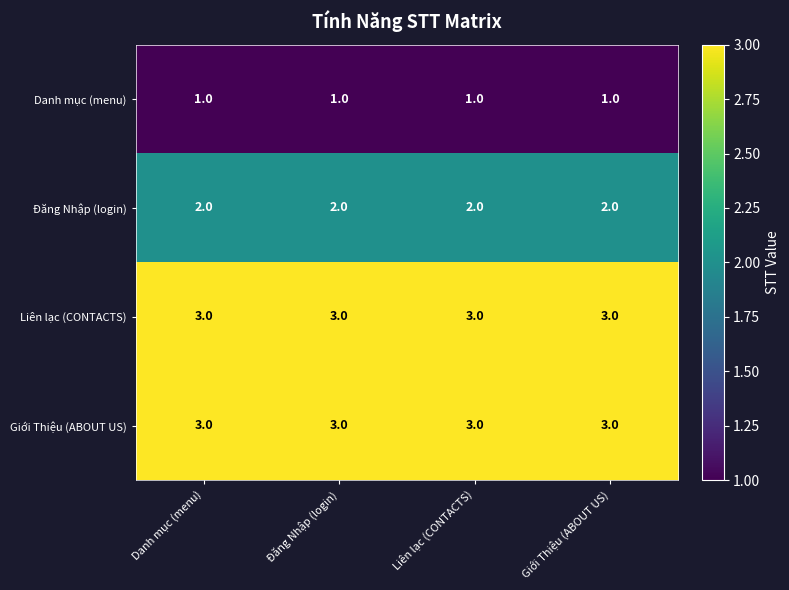

How many series are shown in this chart?

4